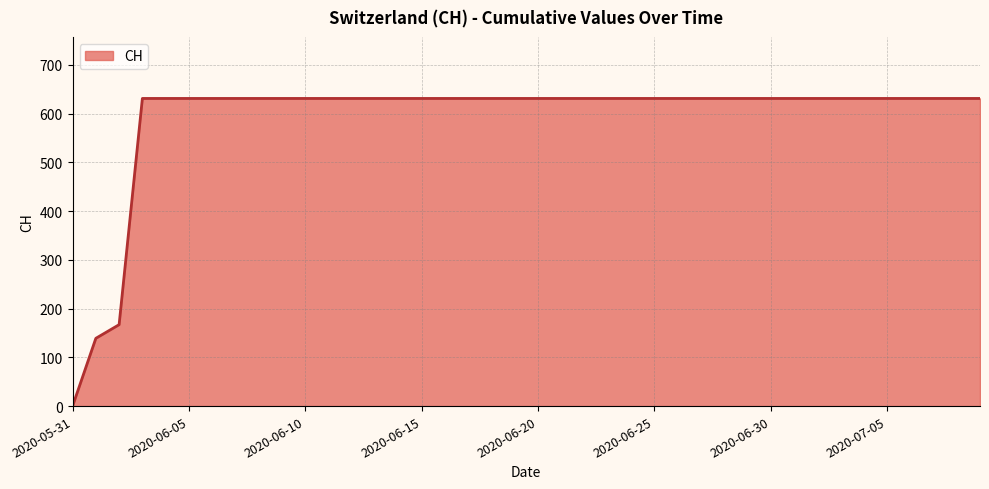

What is the greatest value displayed?

631